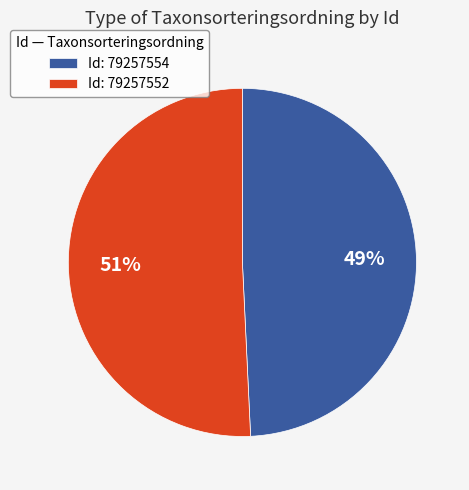

Which slice is the largest?

Id: 79257552